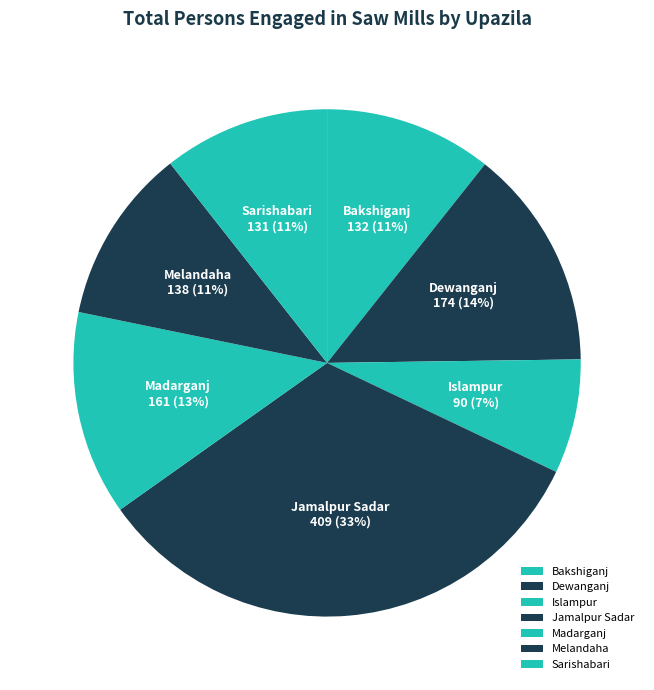

How many segments does this pie chart have?

7